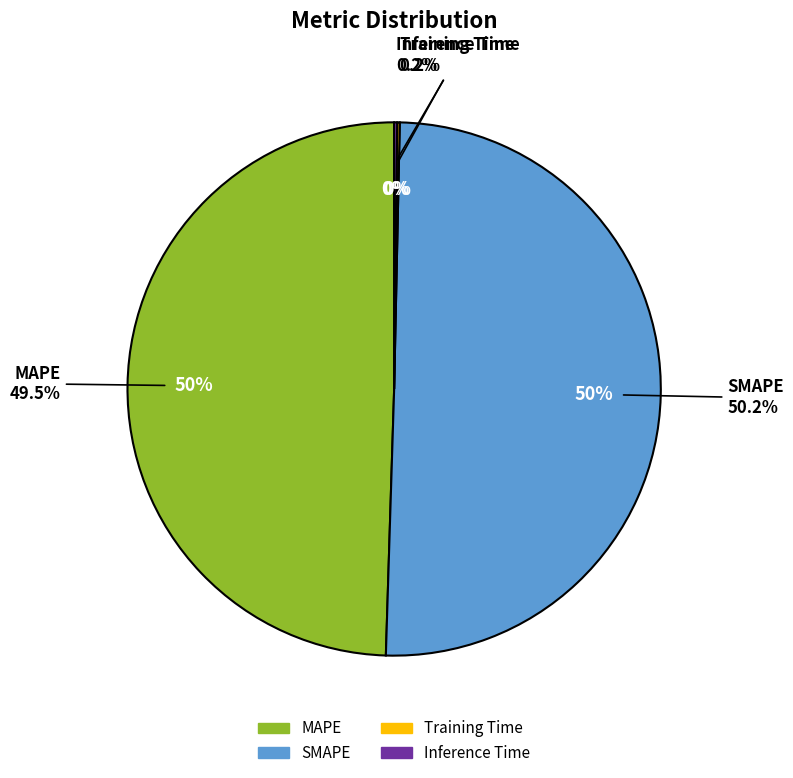

How many segments does this pie chart have?

4